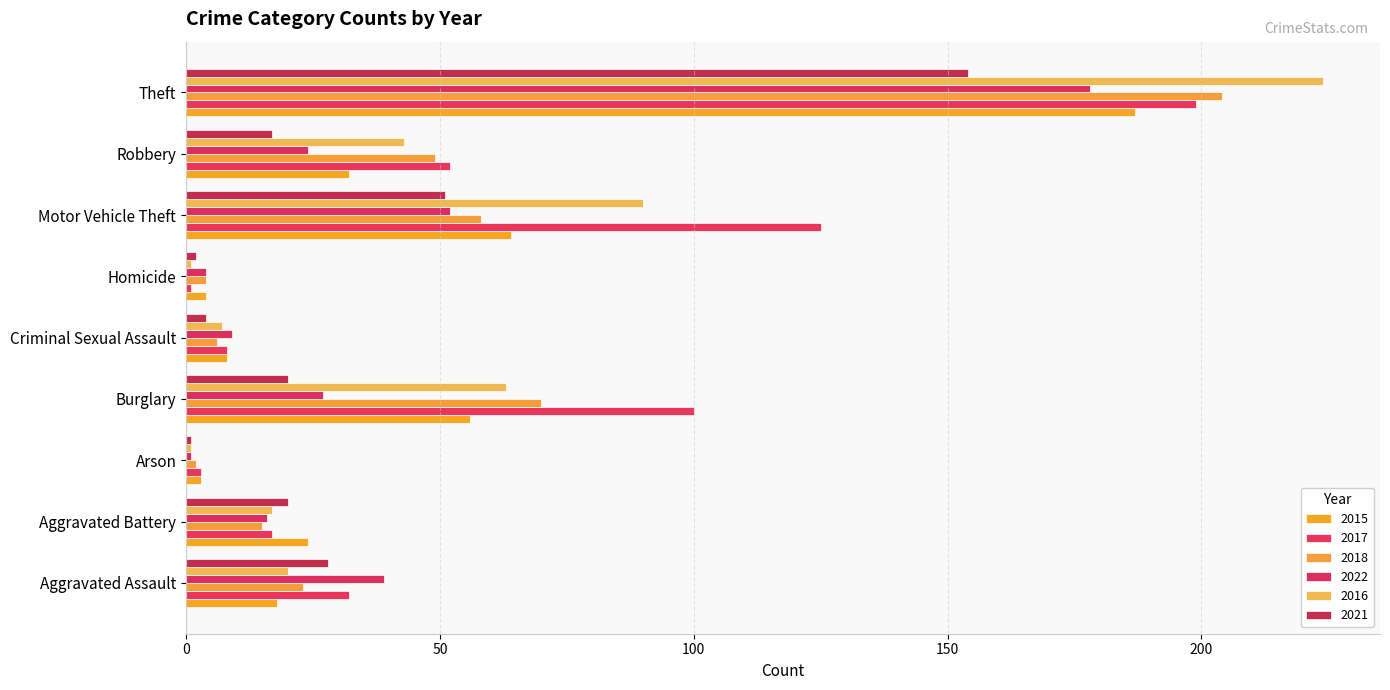

At which category is the sum across all series the highest?

Theft